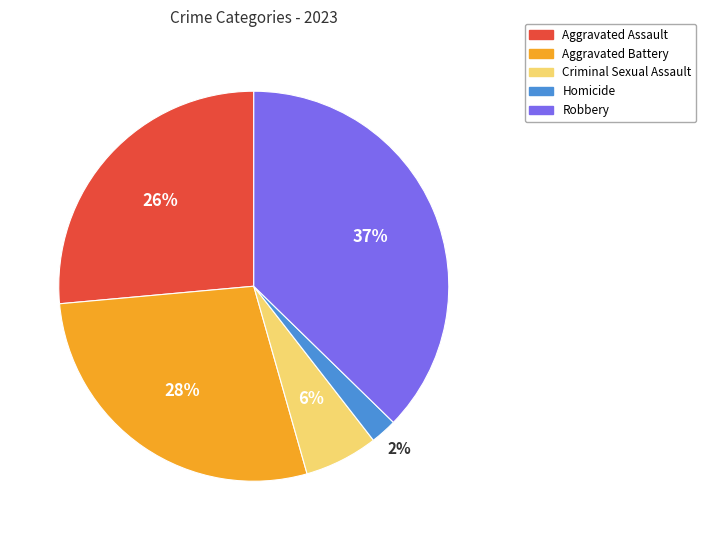

Count the number of slices in the pie.

5